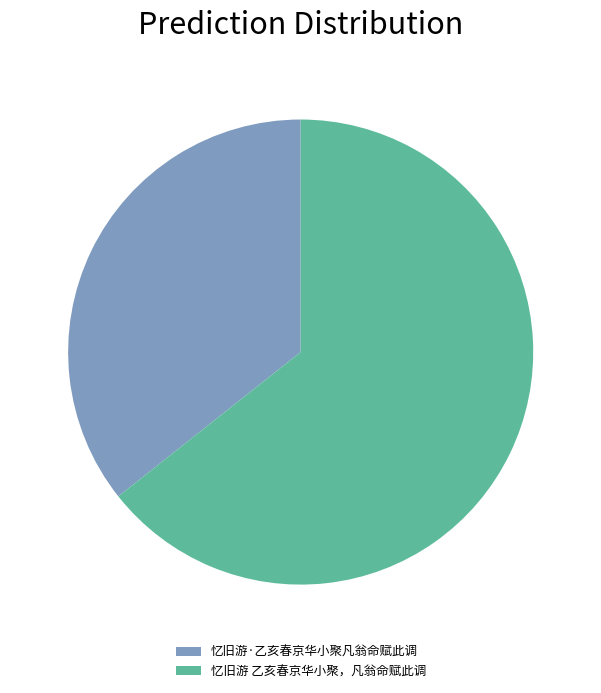

What is the largest slice in the pie chart?

忆旧游 乙亥春京华小聚，凡翁命赋此调